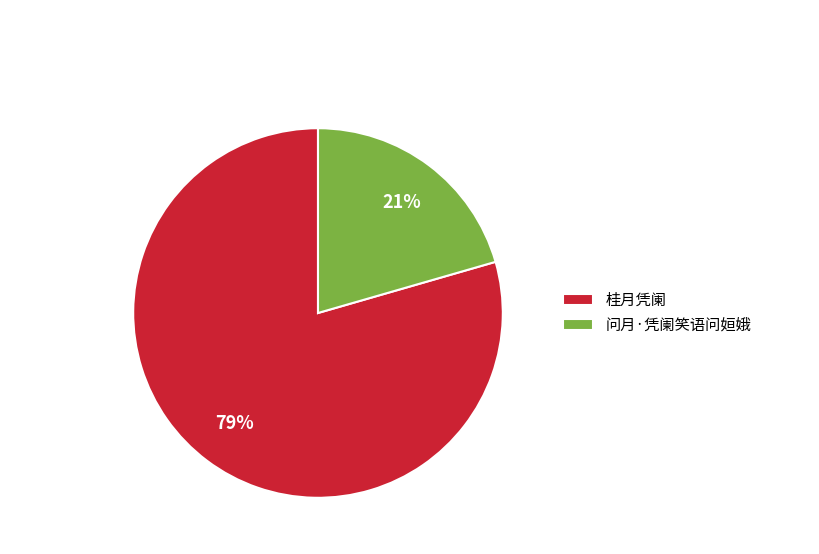

Is the sum of 桂月凭阑 and 问月·凭阑笑语问姮娥 greater than half?

Yes